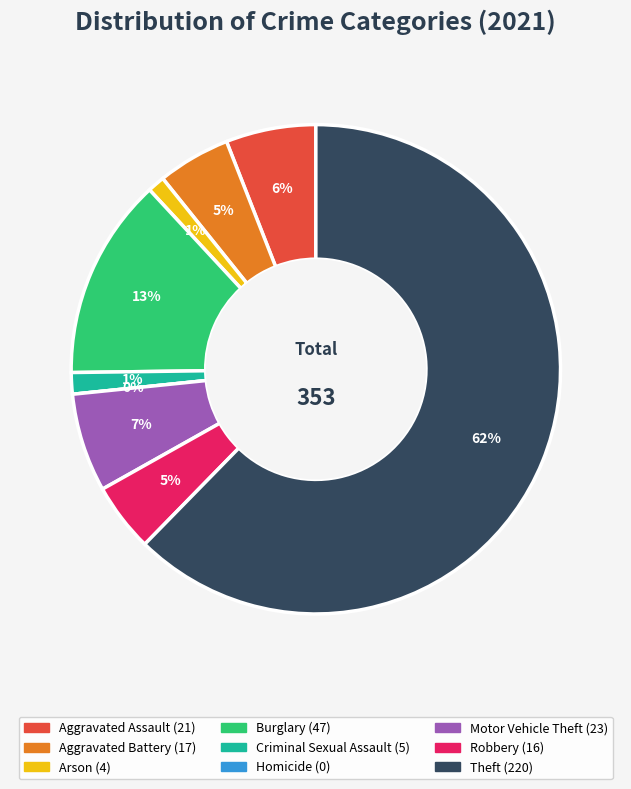

Is Aggravated Battery the majority of the pie?

No